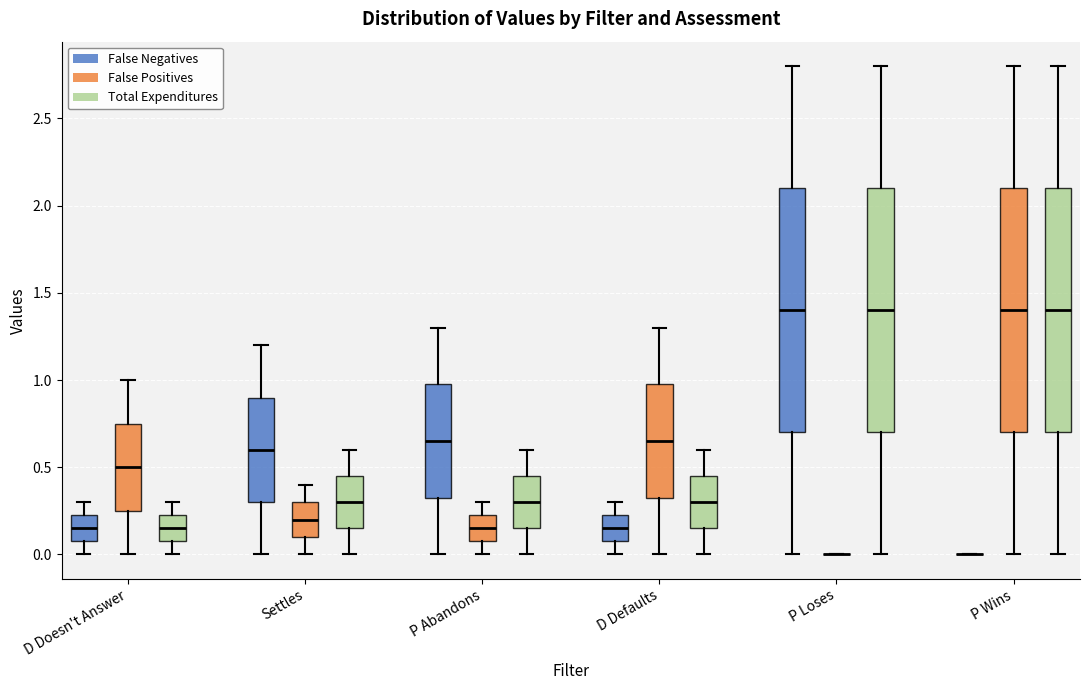

Where is the upper edge of the box for Settles (Total Expenditures) on the y-axis? The values are not printed on the chart, so give them approximately, as read against the axis.

0.45